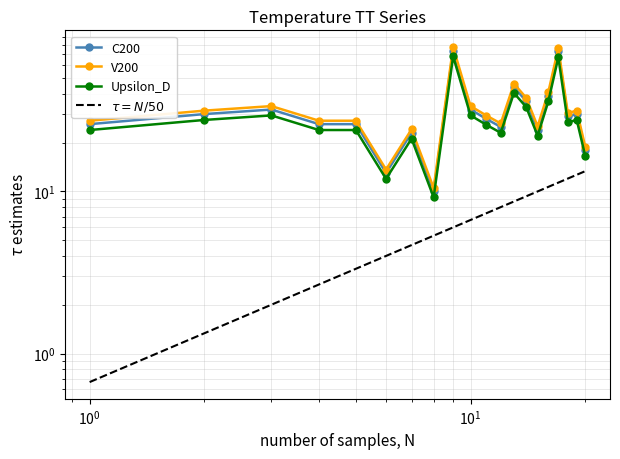

The value of Upsilon_D at 19 is 10.7. True or false?

False